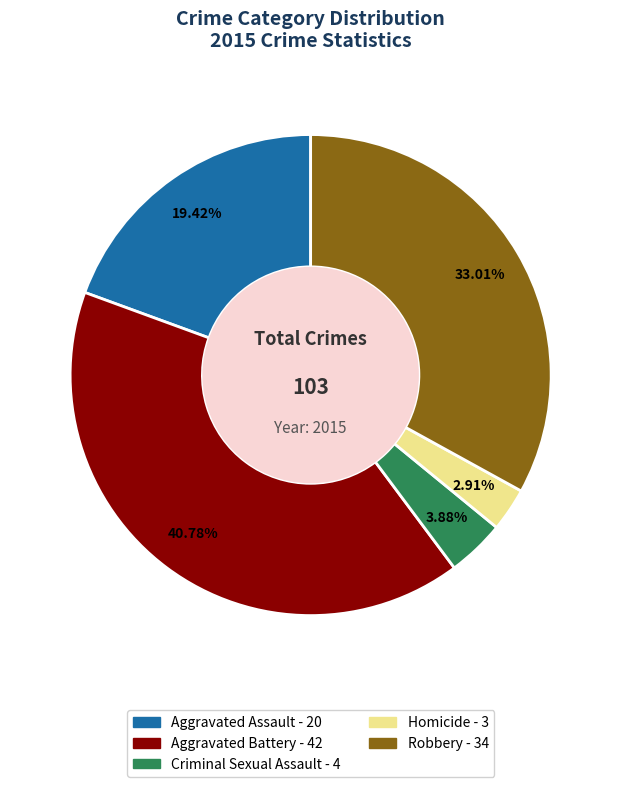

What percentage is the Aggravated Assault slice, to the nearest percent?

19%